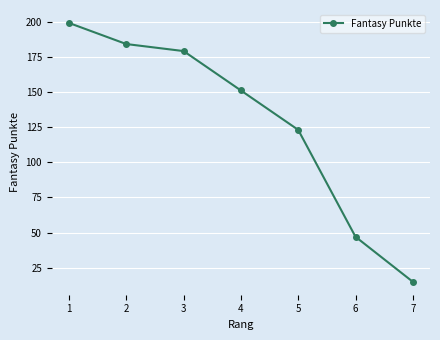

Reading right to left, transcribe all the data shown in this chart.

7=15	6=47	5=123	4=151	3=179	2=184	1=199